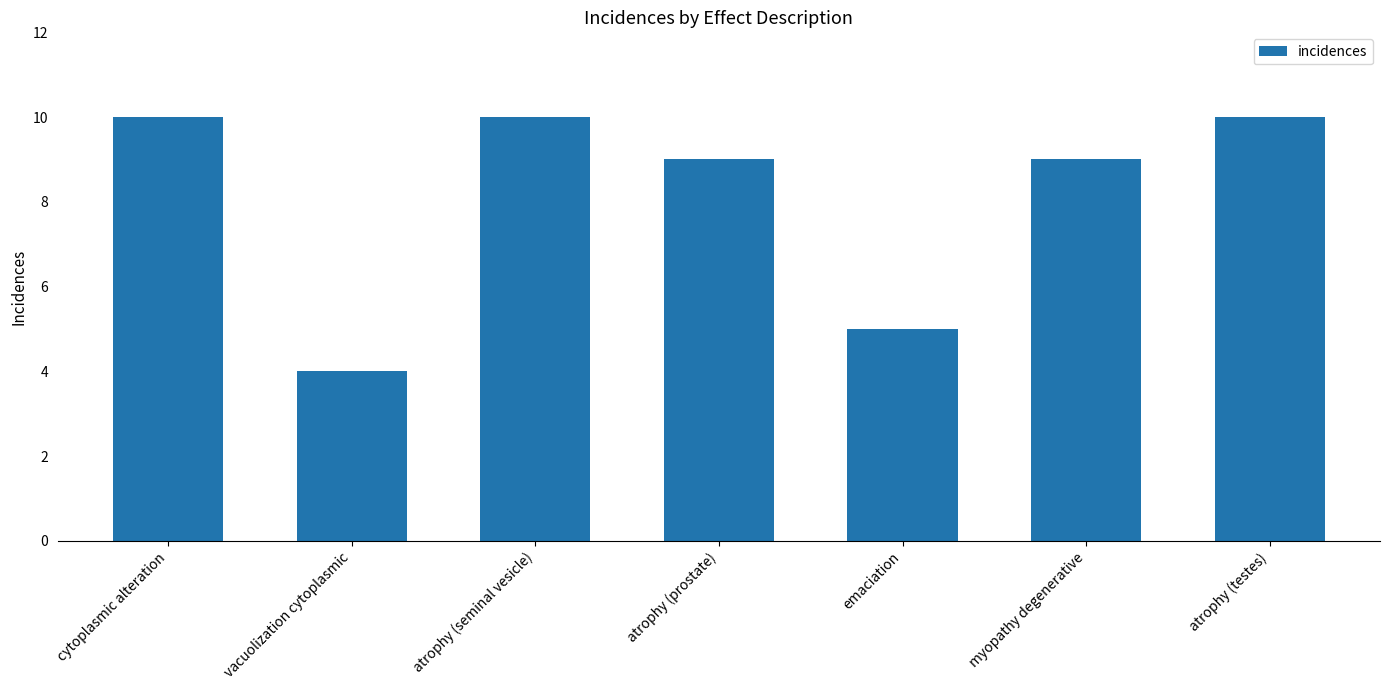

What is the label of the 7th bar from the left?

atrophy (testes)